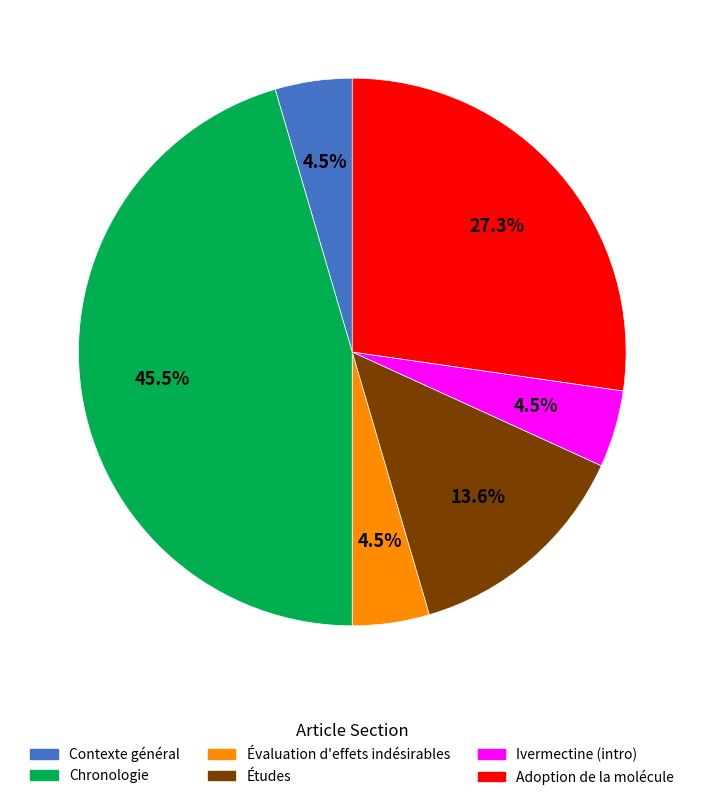

Does any single category account for the majority?

No